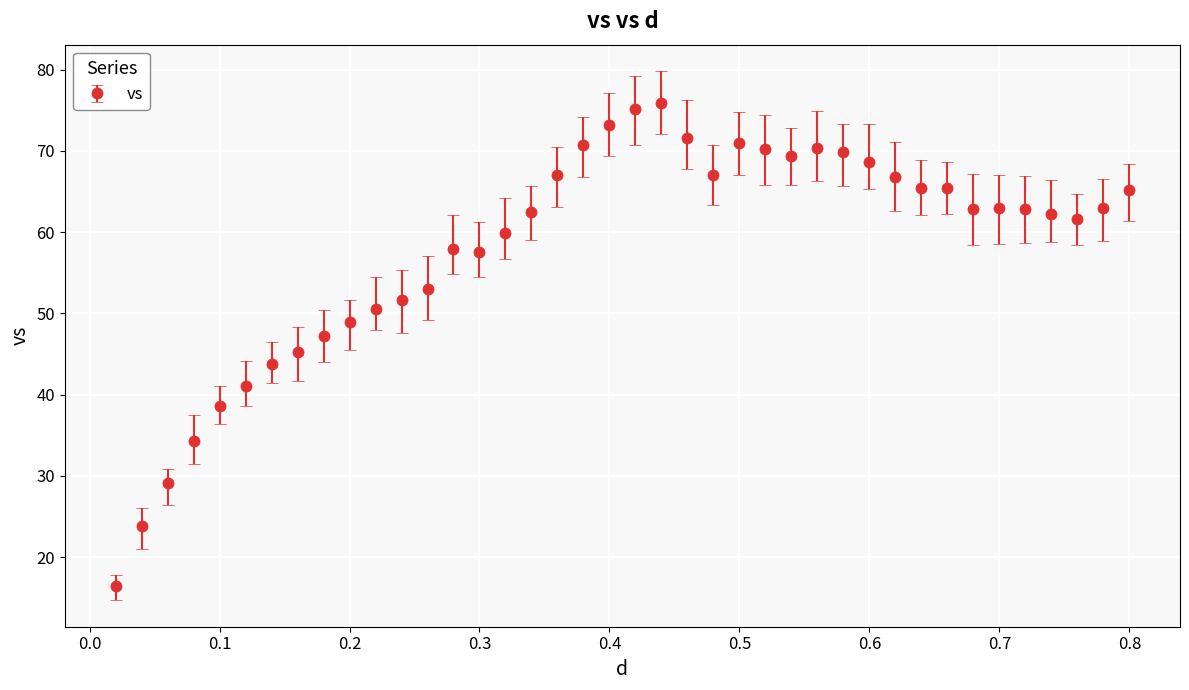

What is the average value?

58.0